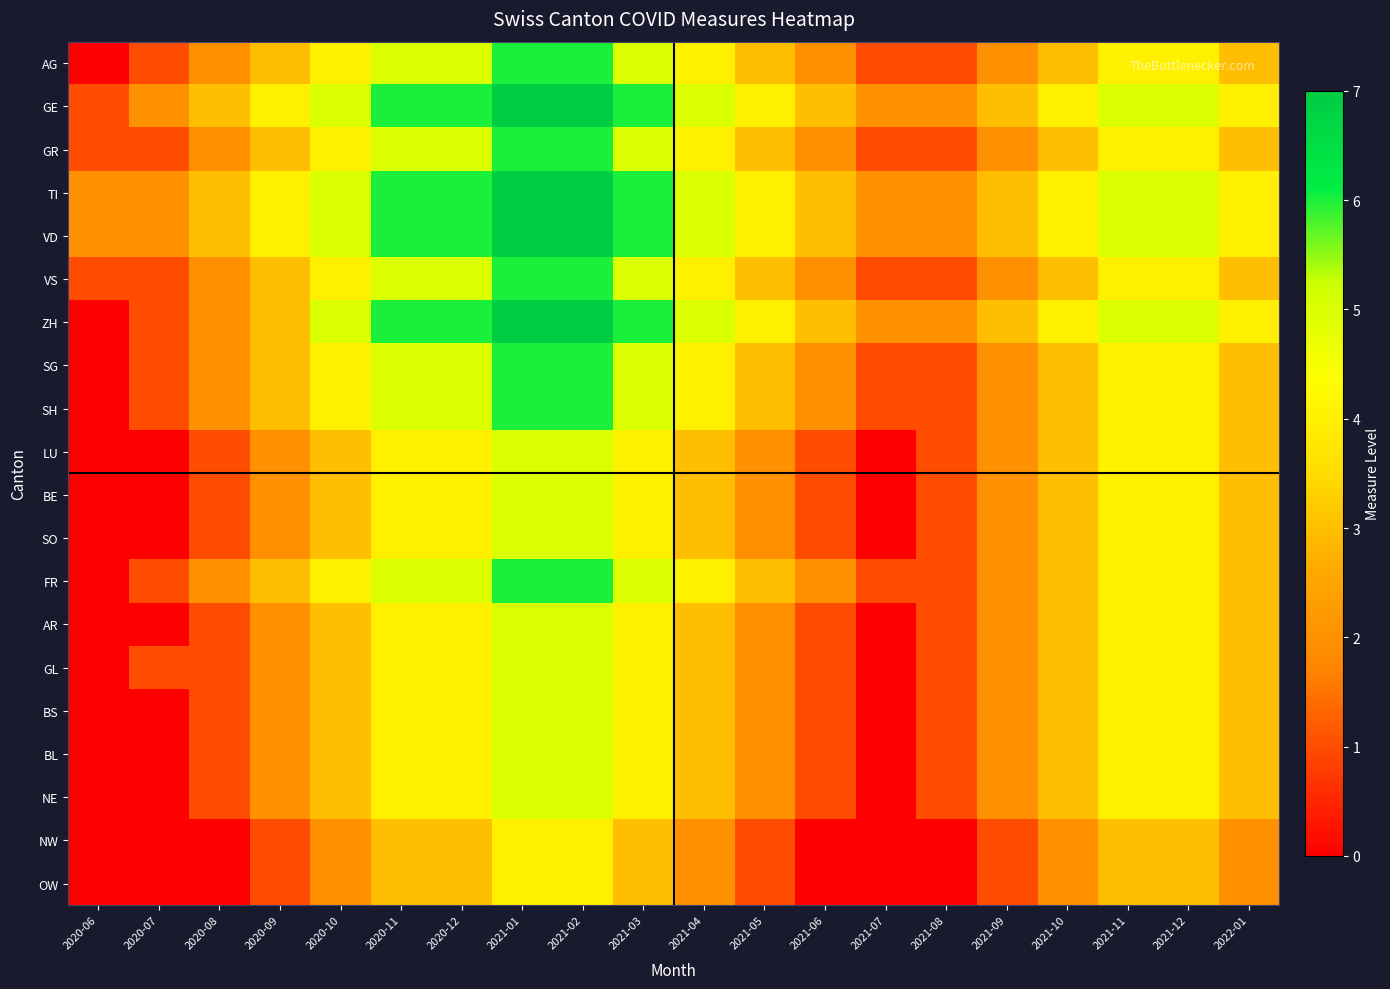

Rank the series by their maximum value, from highest to lowest.

GE, TI, VD, ZH, AG, GR, VS, SG, SH, FR, LU, BE, SO, AR, GL, BS, BL, NE, NW, OW